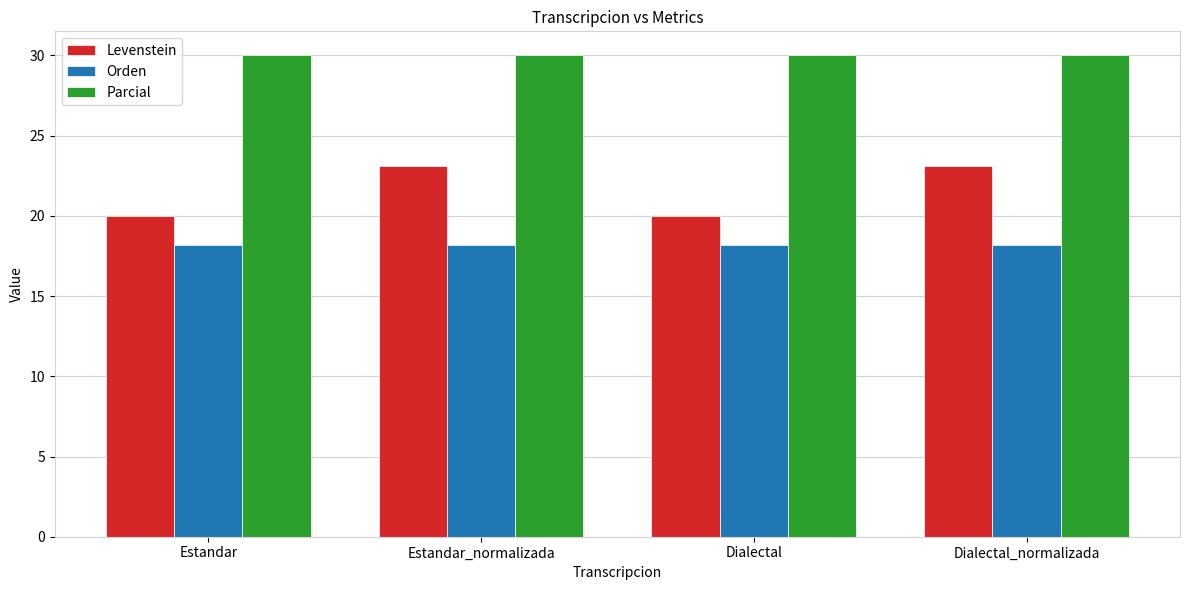

Which series has the widest spread of values?

Levenstein